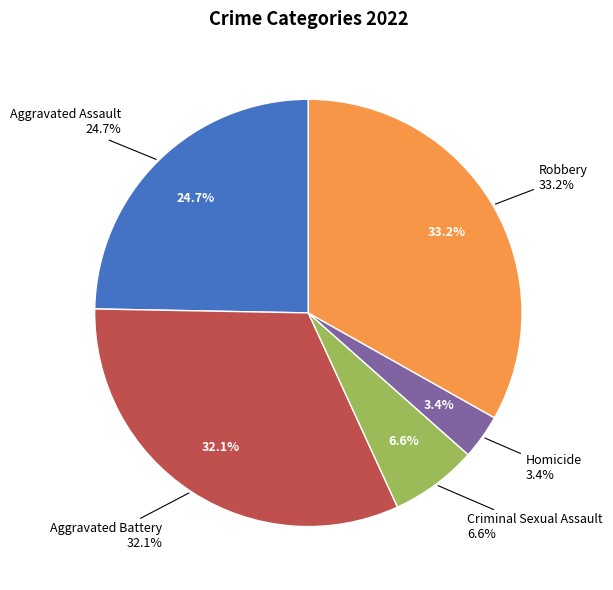

Does Robbery represent more than half of the total?

No